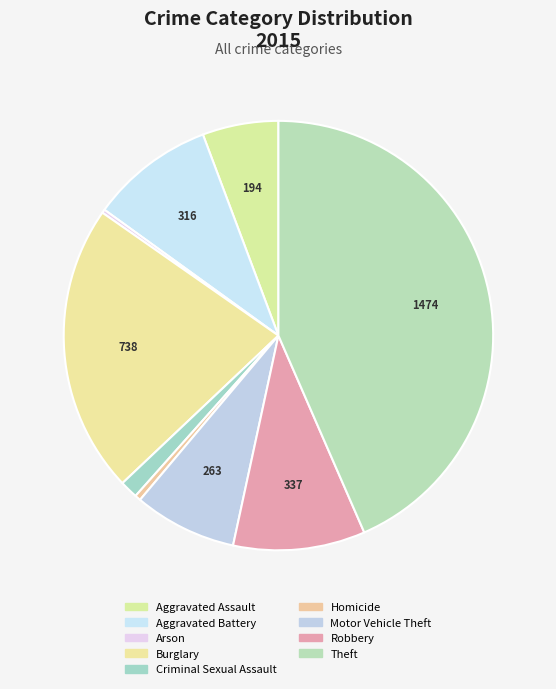

To the nearest percent, what is the difference between the Theft and Criminal Sexual Assault slice percentages?

42%